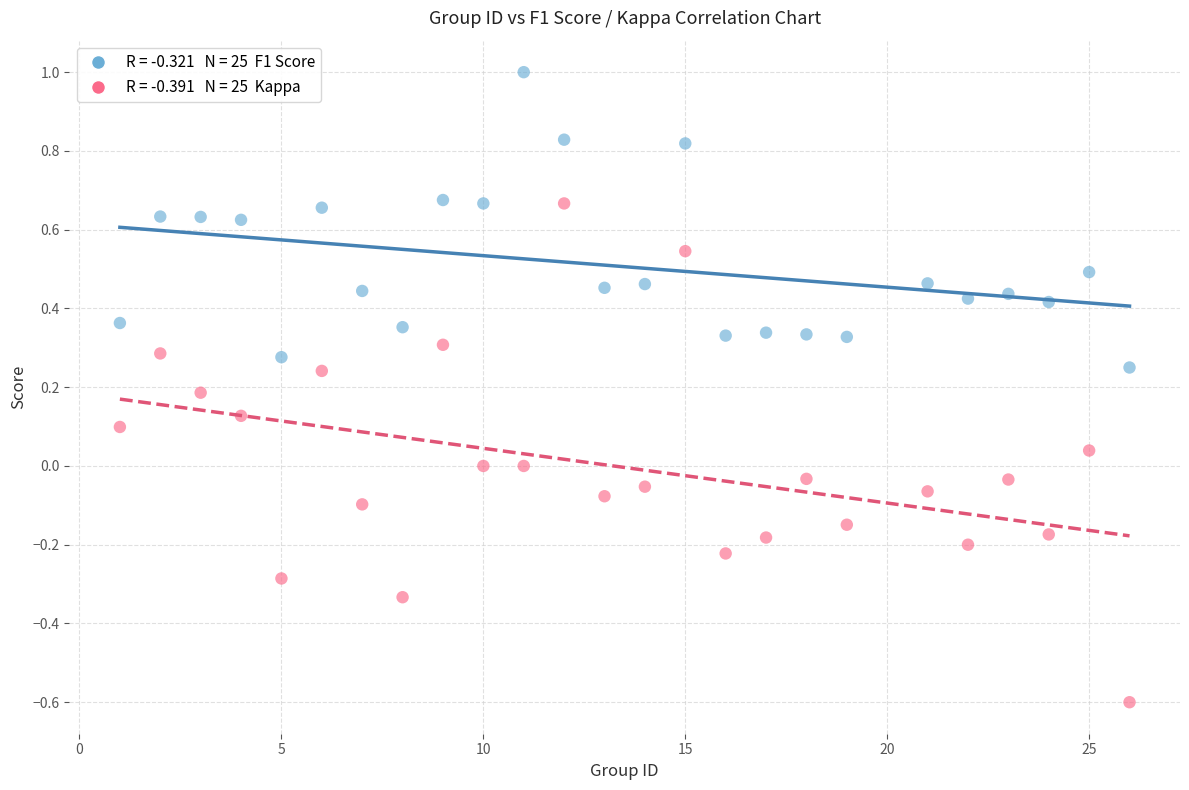

Across all data points, what is the range of X values (max minus min)?

25.0